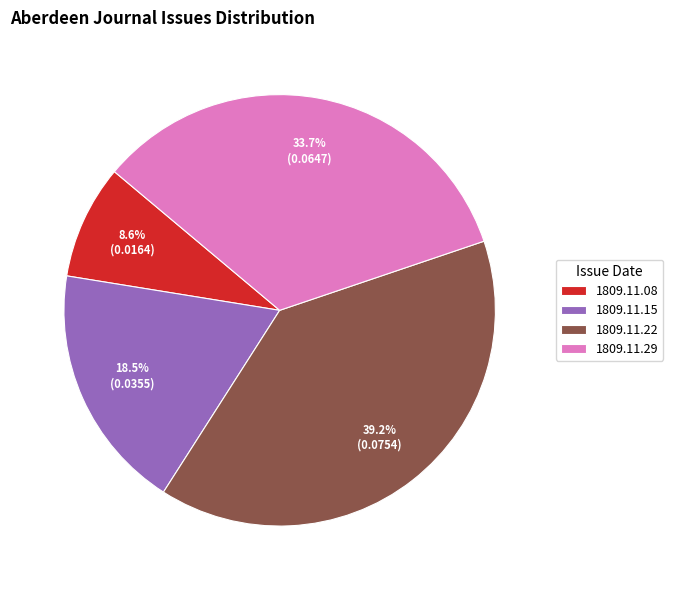

Rank the categories by value from lowest to highest.

1809.11.08, 1809.11.15, 1809.11.29, 1809.11.22